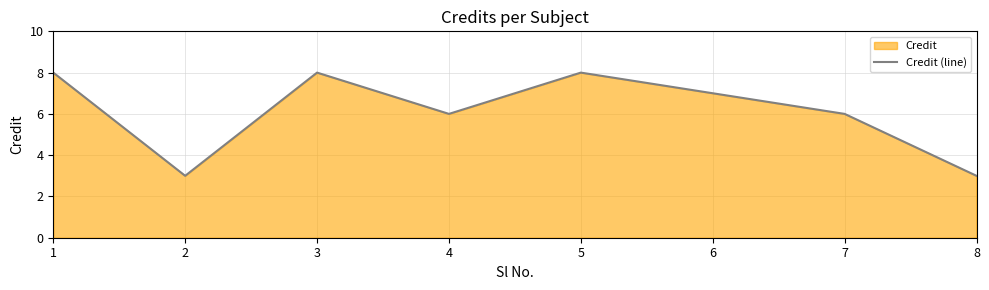

What is the value of the 6th point from the left?

7